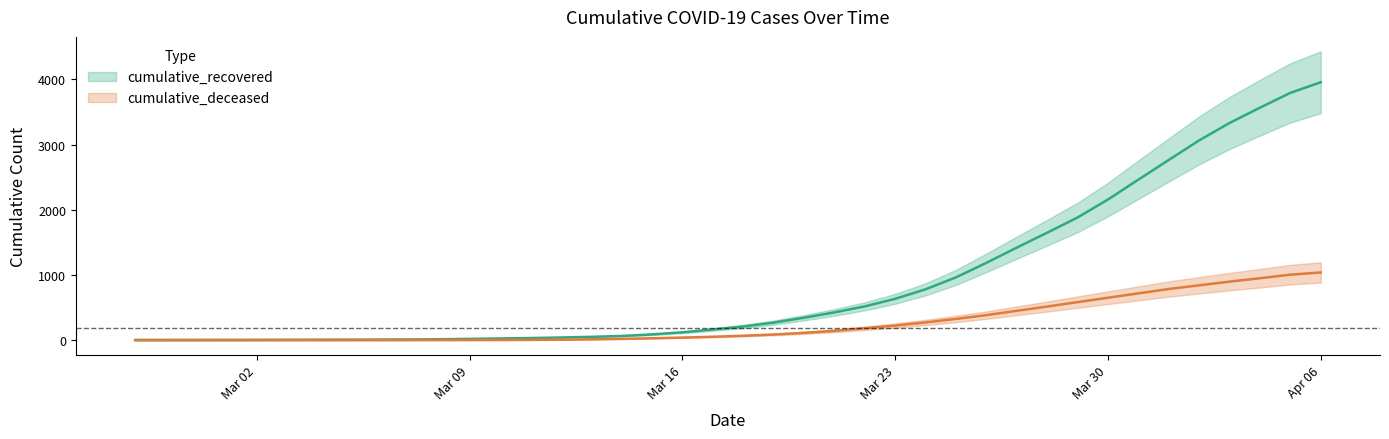

At which label is cumulative_deceased closest to 519?

2020-03-28